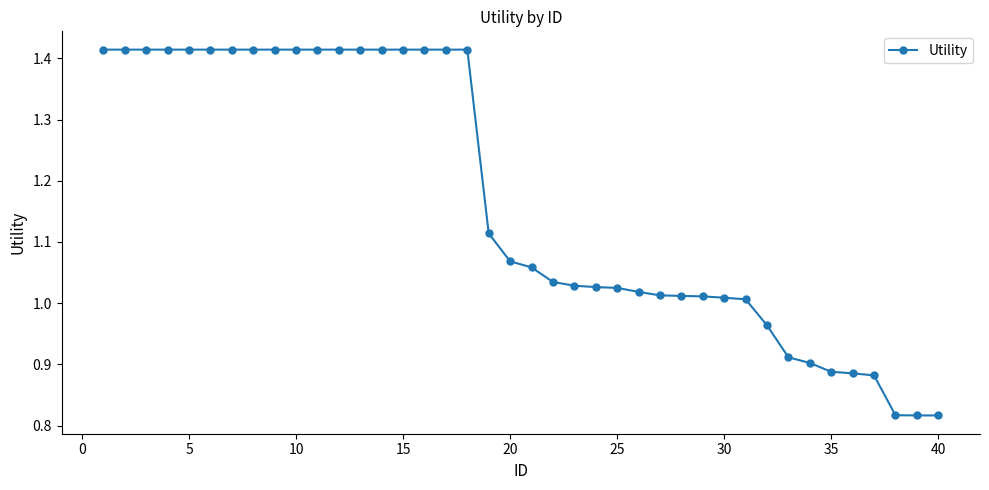

What is the average value?

1.2